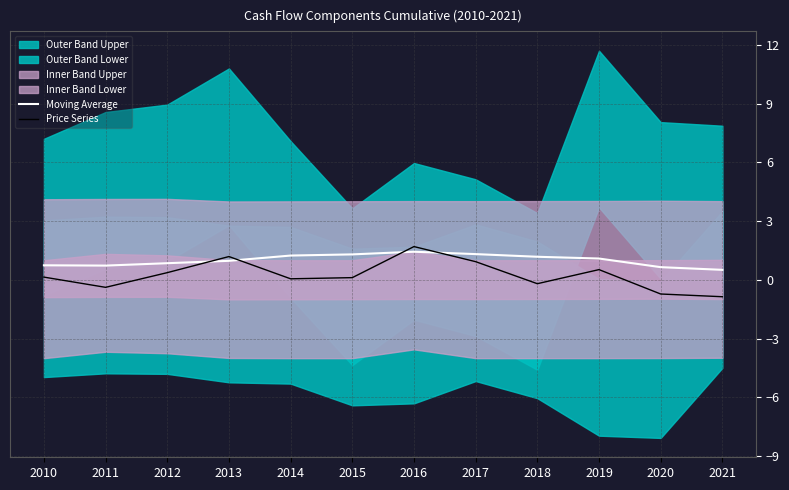

What is the highest value of the Moving Average series?

1.4